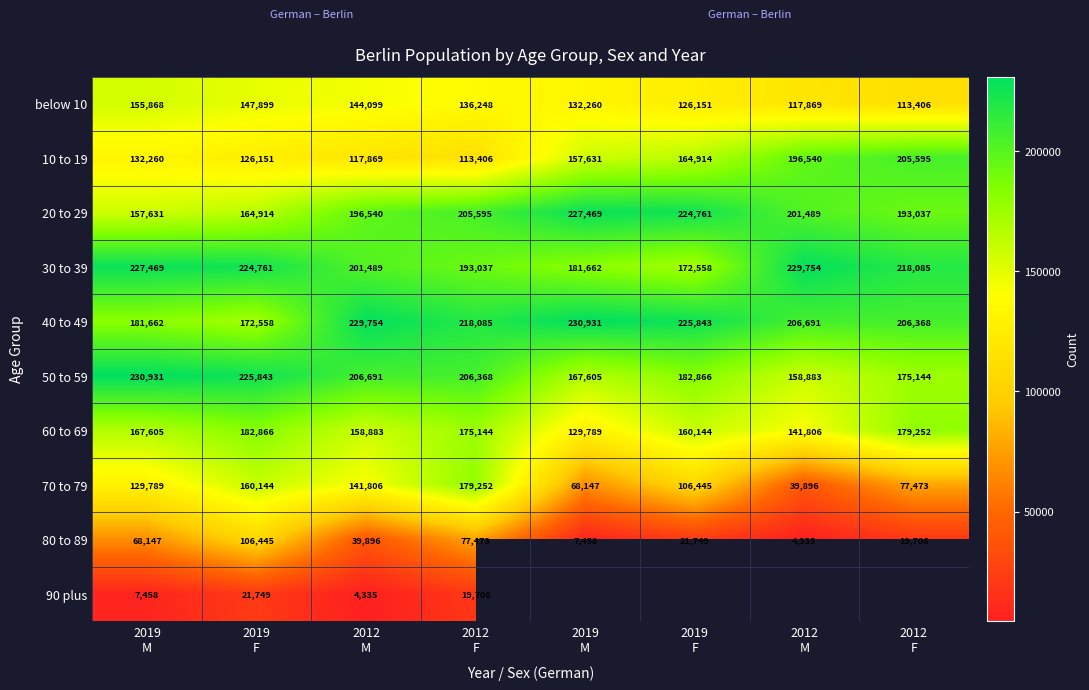

What is the sum of the 90 plus values at 2019 F and 2012 F?

41455.0